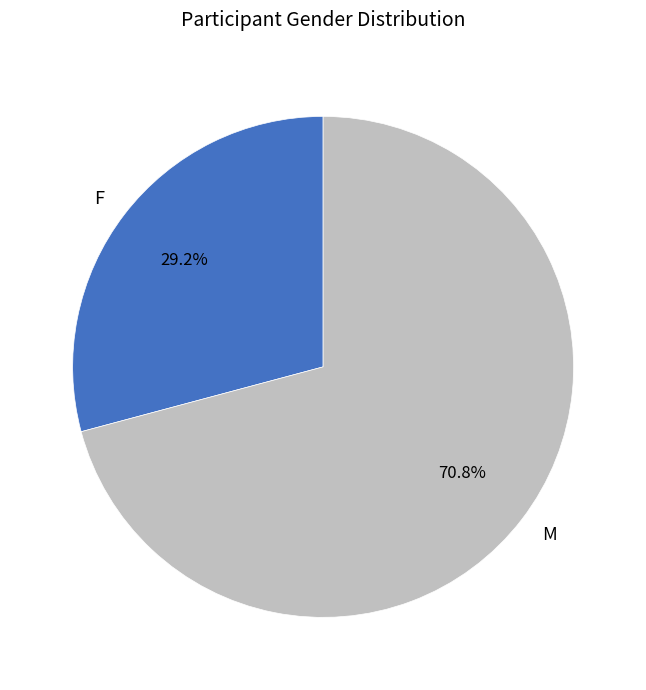

How much of the chart is everything except F?

70.8%